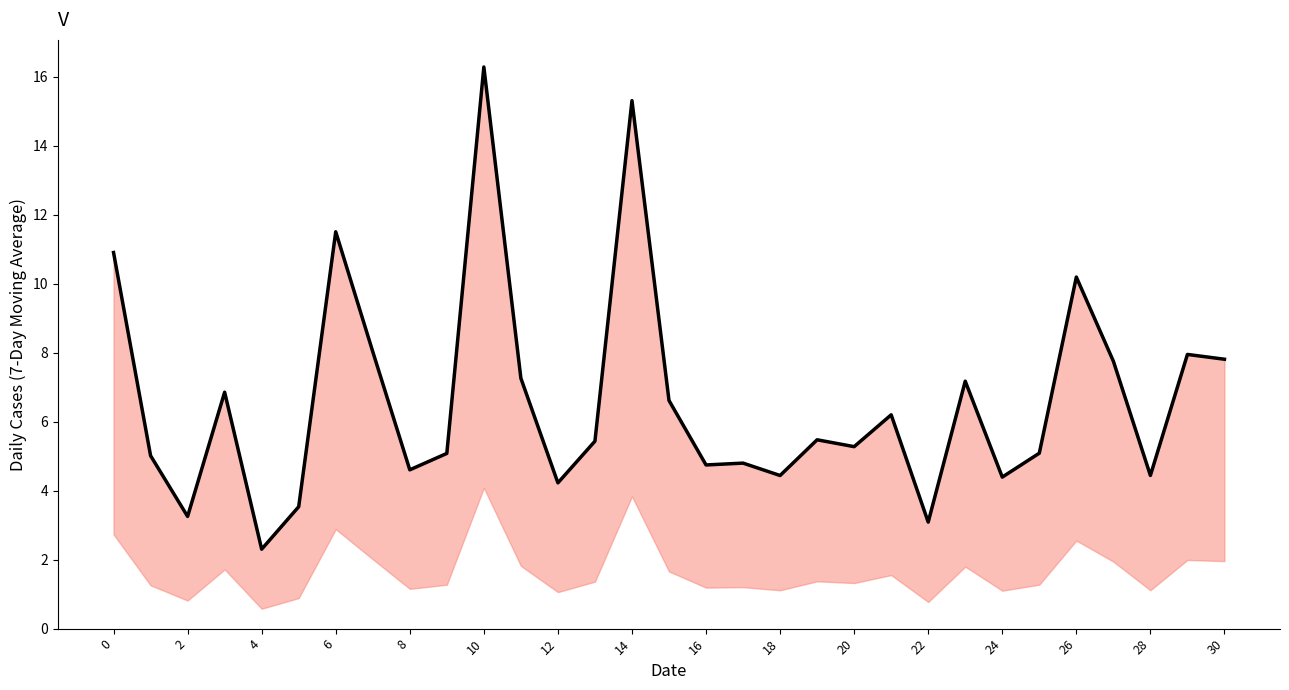

True or false: the data has more than 2 interior local peaks.

True